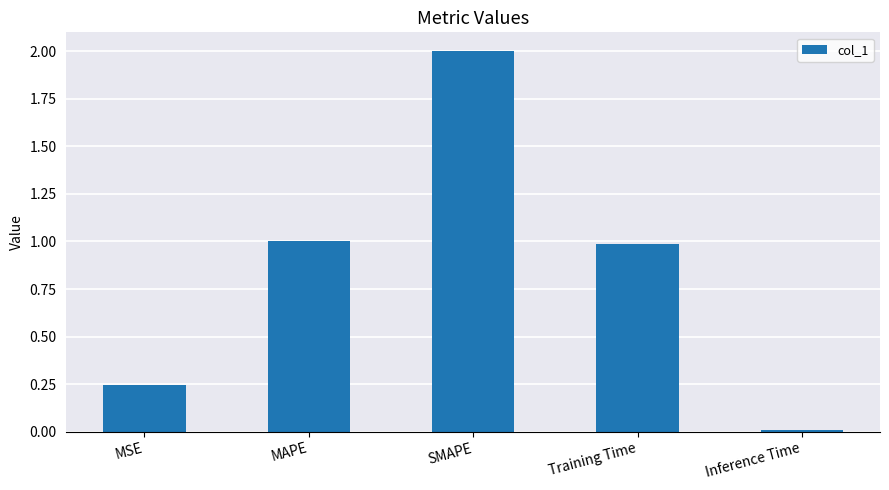

How many data points does each series have?

5